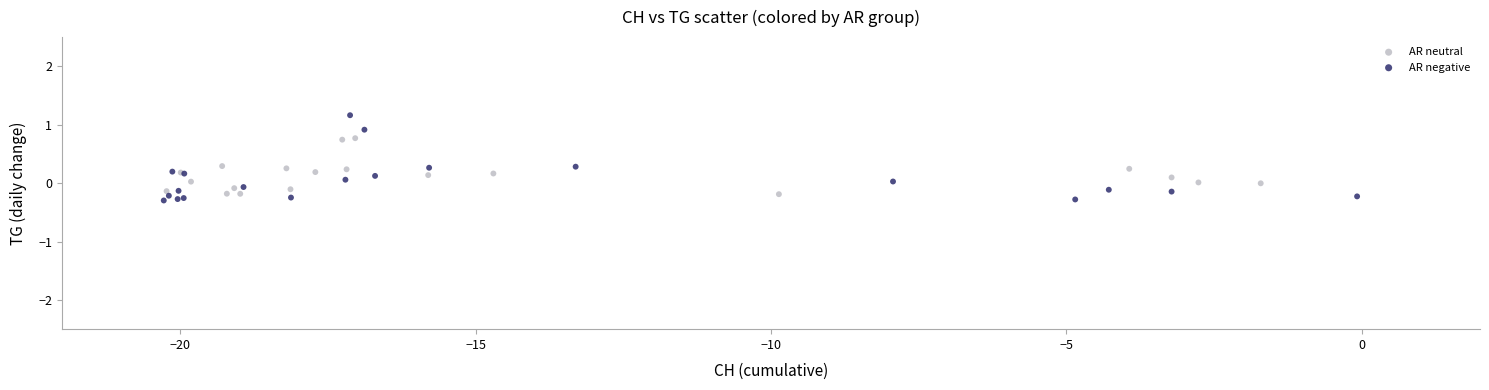

Which series reaches the maximum Y coordinate?

AR negative